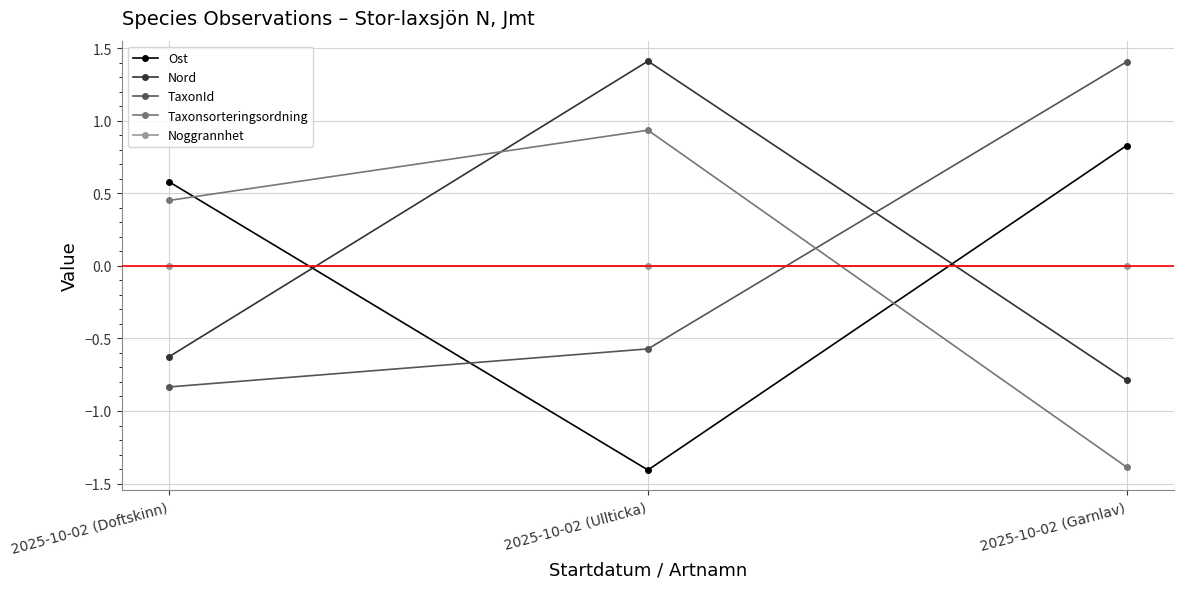

True or false: Taxonsorteringsordning has a value of -0.6 at 2025-10-02 (Garnlav).

False